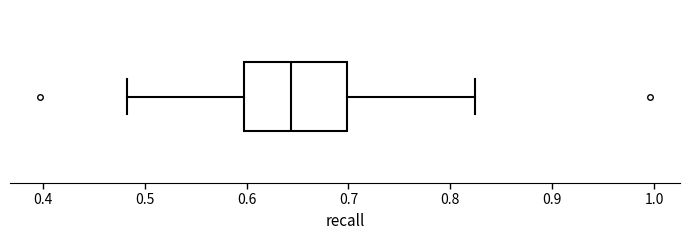

Where does the right whisker of the box end on the x-axis? The values are not printed on the chart, so give them approximately, as read against the axis.

0.82